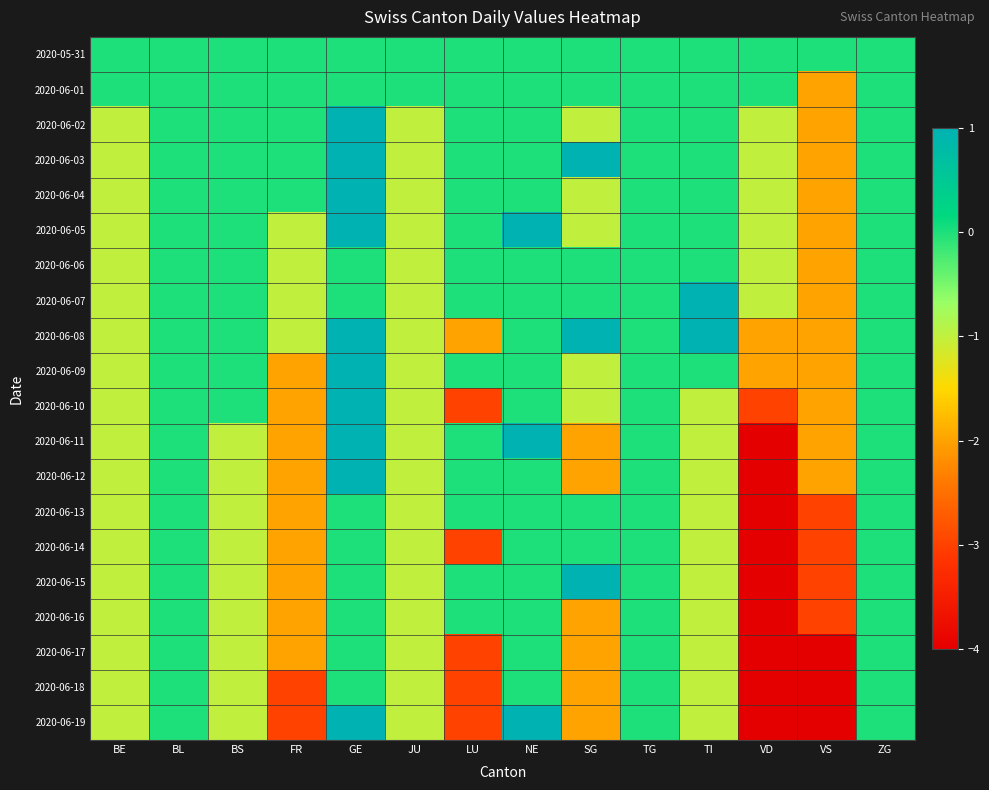

How many categories are shown in the chart?

14